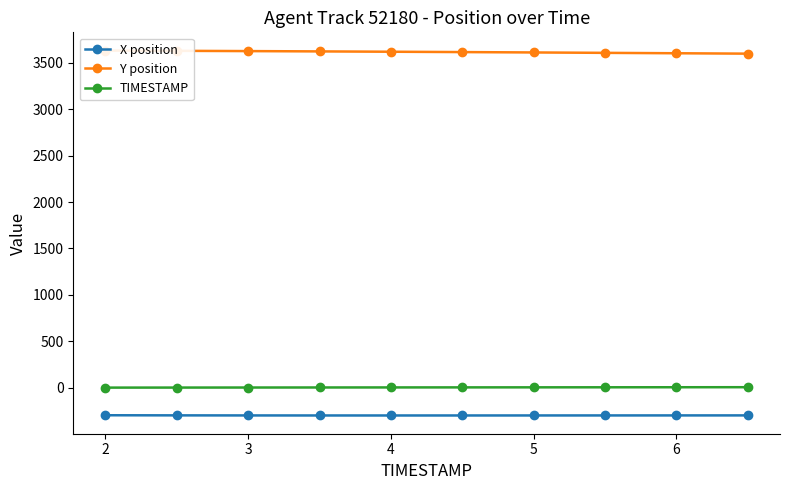

What is the maximum value for X position?

-295.5